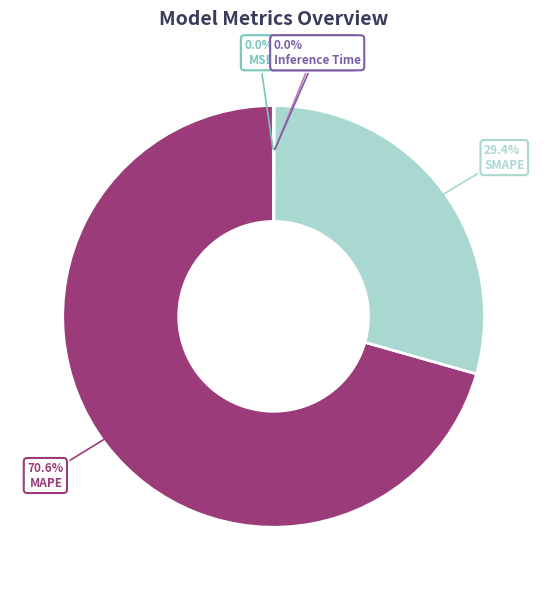

What percentage is NOT represented by SMAPE?

70.6%